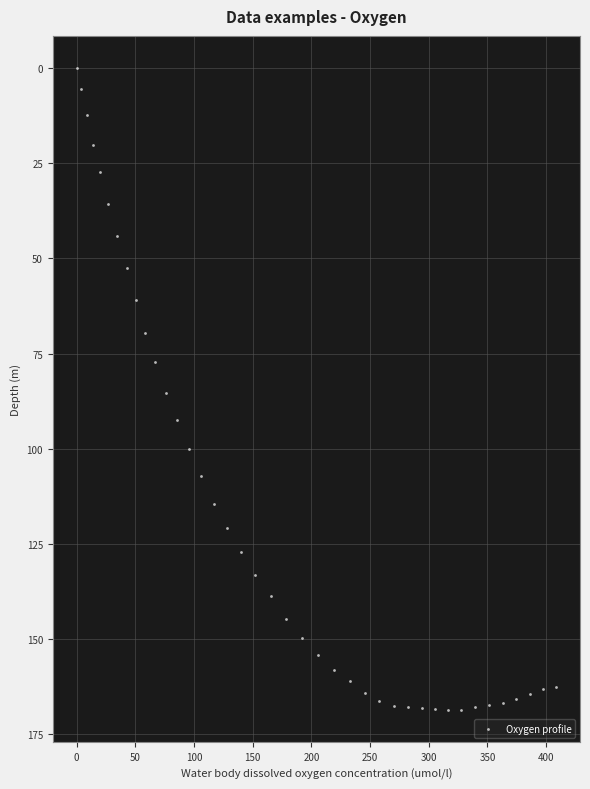

What is the range of Y values (max minus min)?

168.7